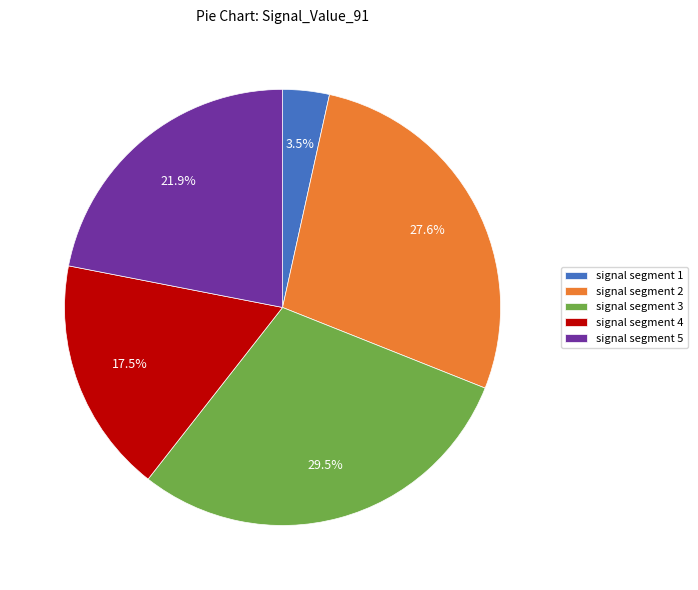

Rank the categories by value from highest to lowest.

signal segment 3, signal segment 2, signal segment 5, signal segment 4, signal segment 1